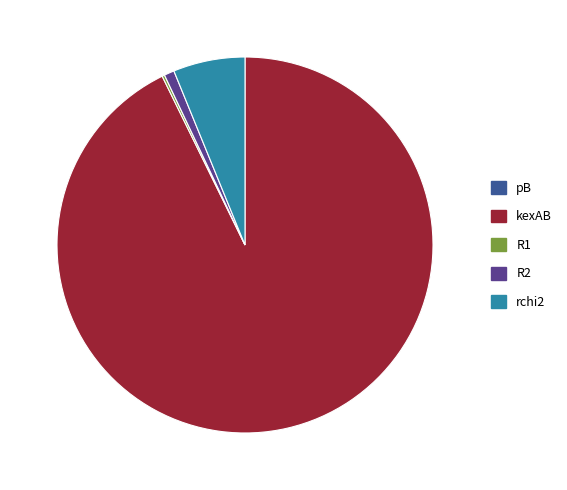

Between rchi2 and kexAB, which is larger?

kexAB